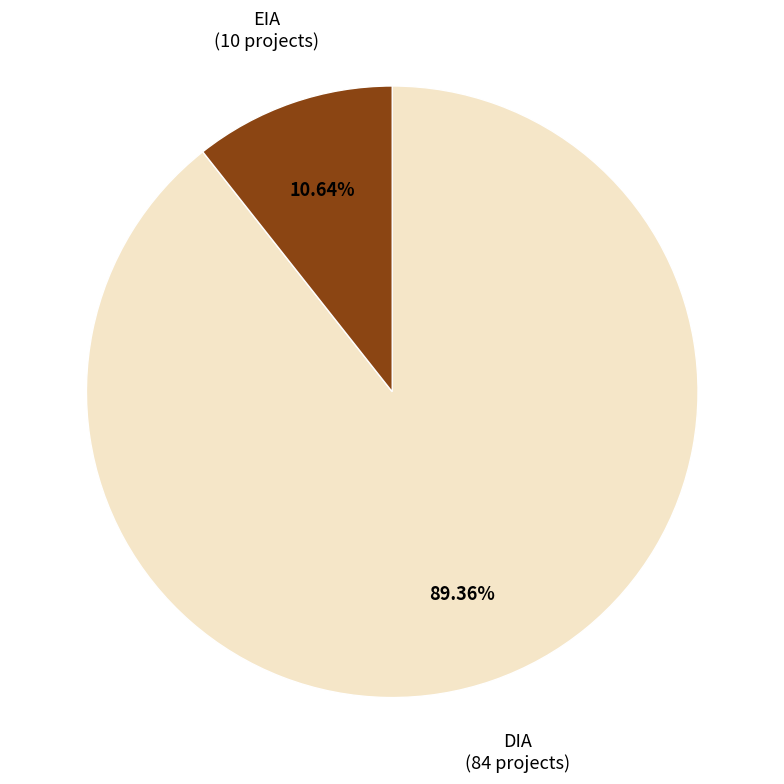

Combined, what portion of the pie is EIA and DIA?

100.0%